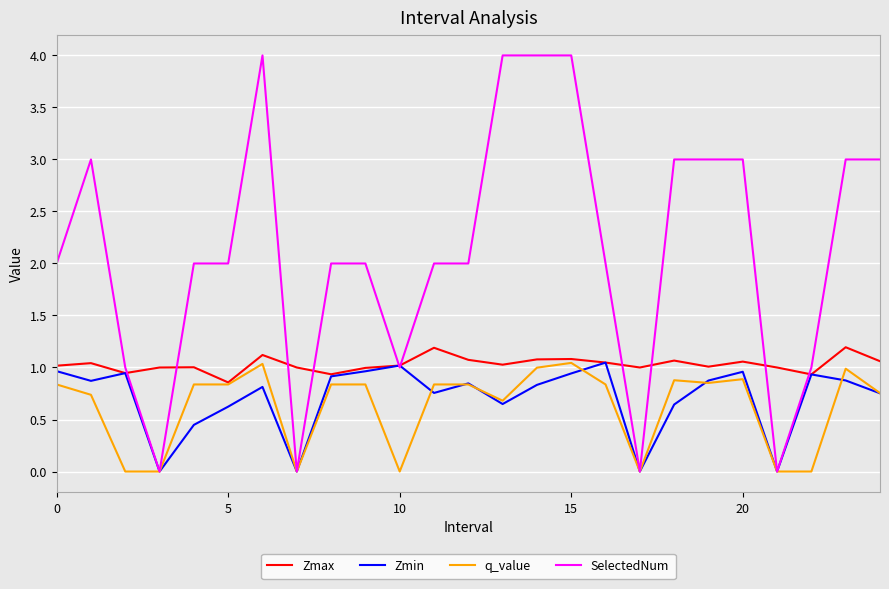

What is the maximum value shown in the chart?

4.0